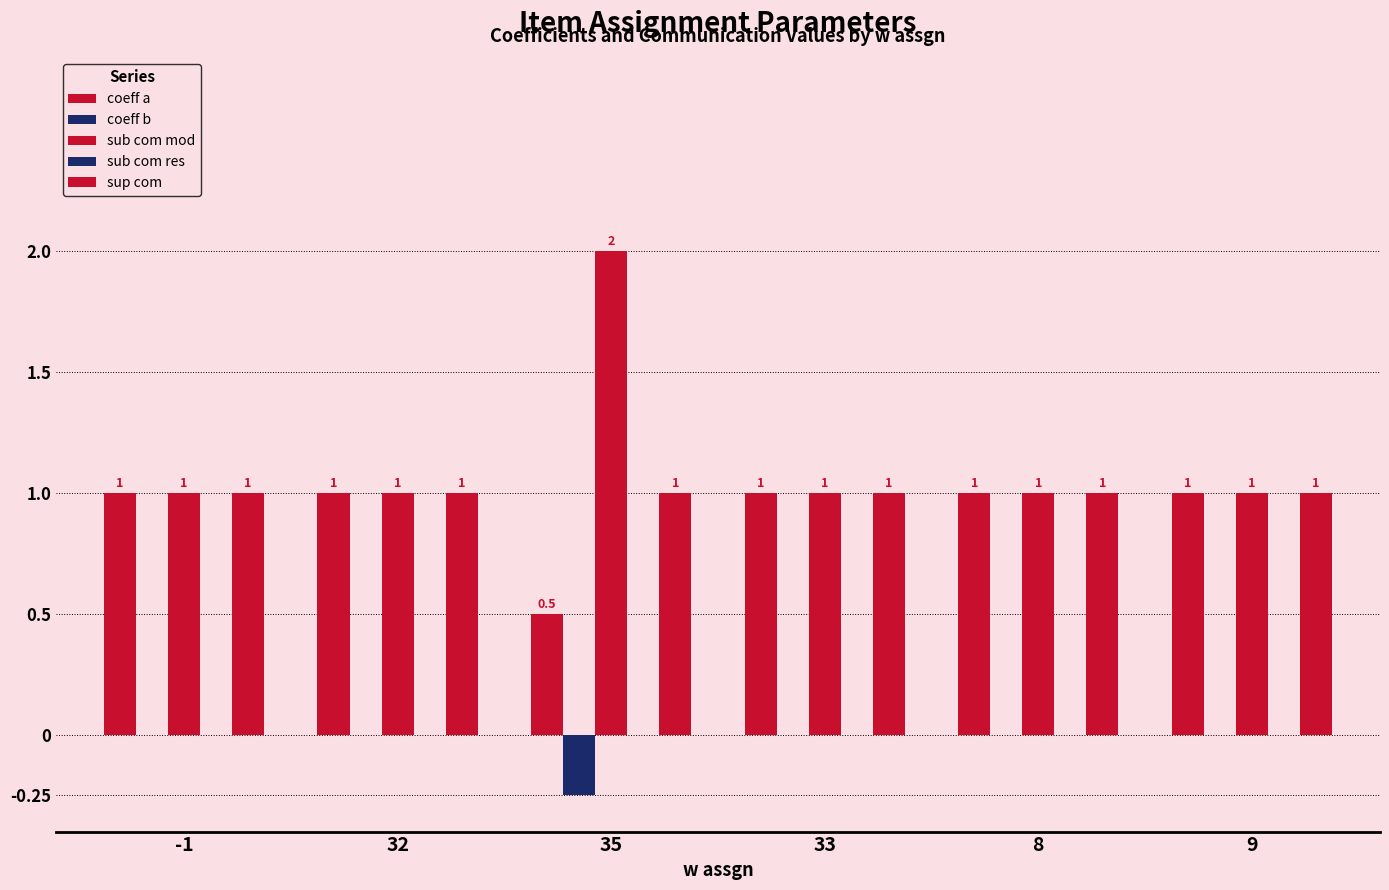

What is the label of the 4th bar from the right?

35